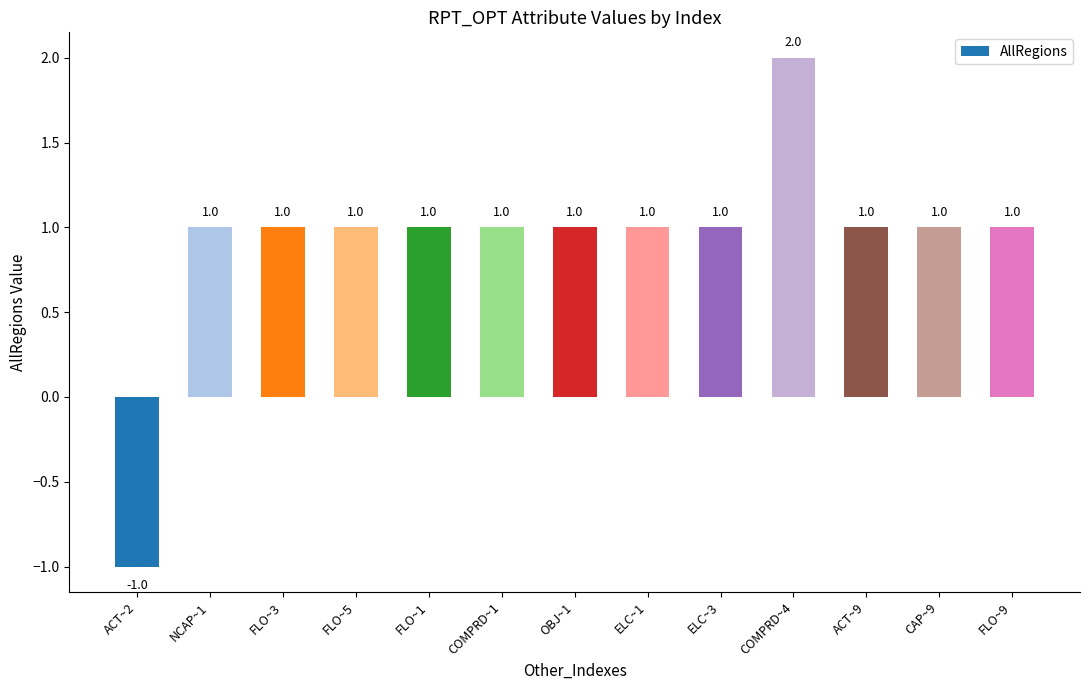

How many values are between 1 and 2?

12